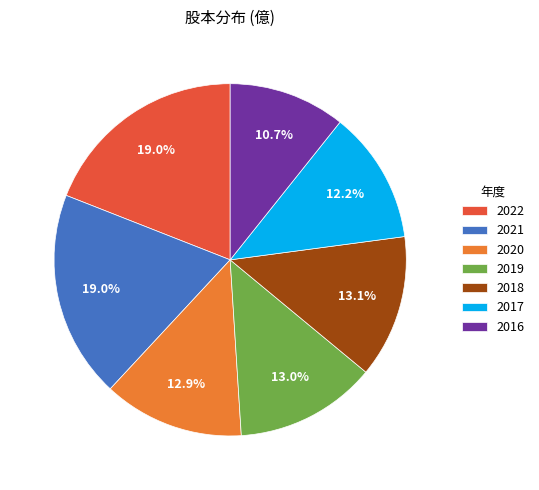

Combined, do 2022 and 2017 account for over 50%?

No